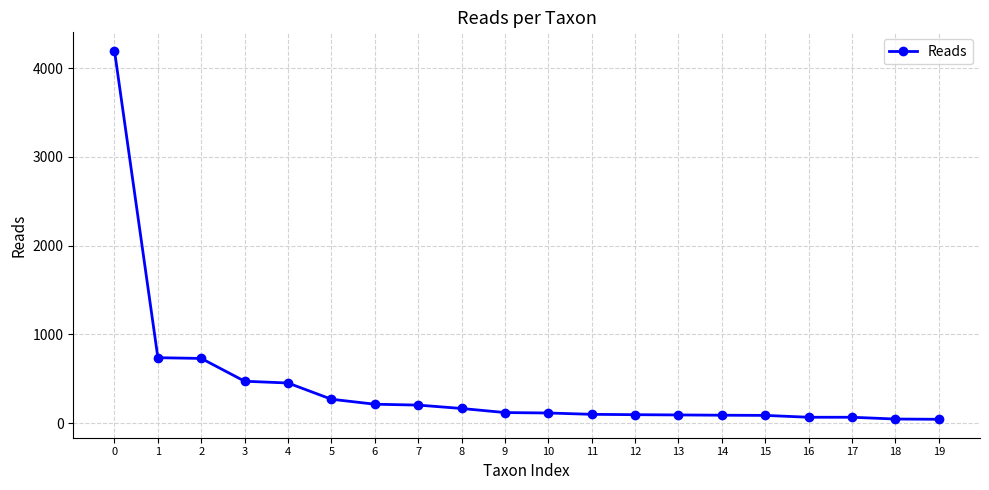

What is the sum of all values?

8332